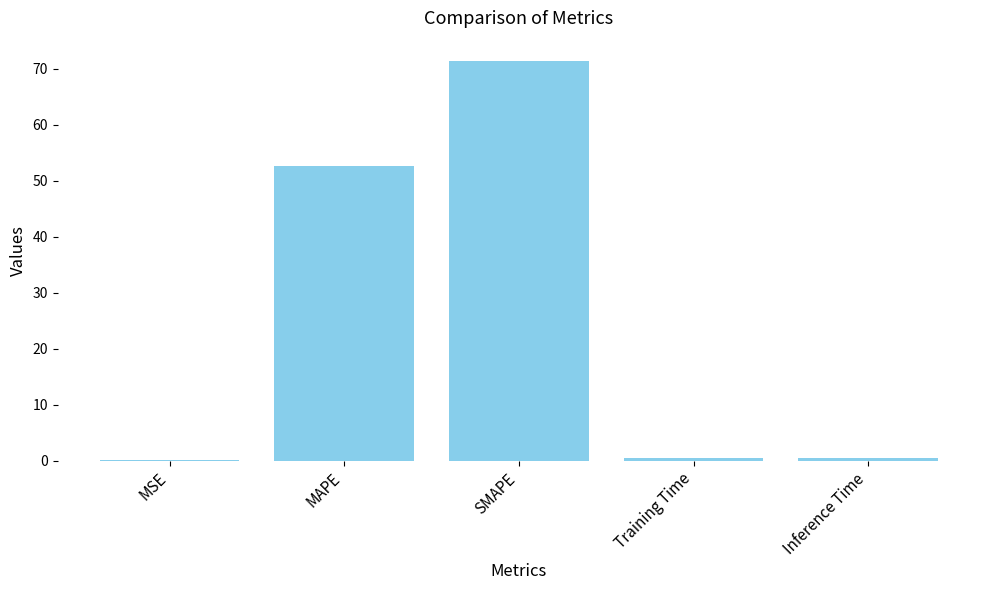

What is the maximum value shown in the chart?

71.4